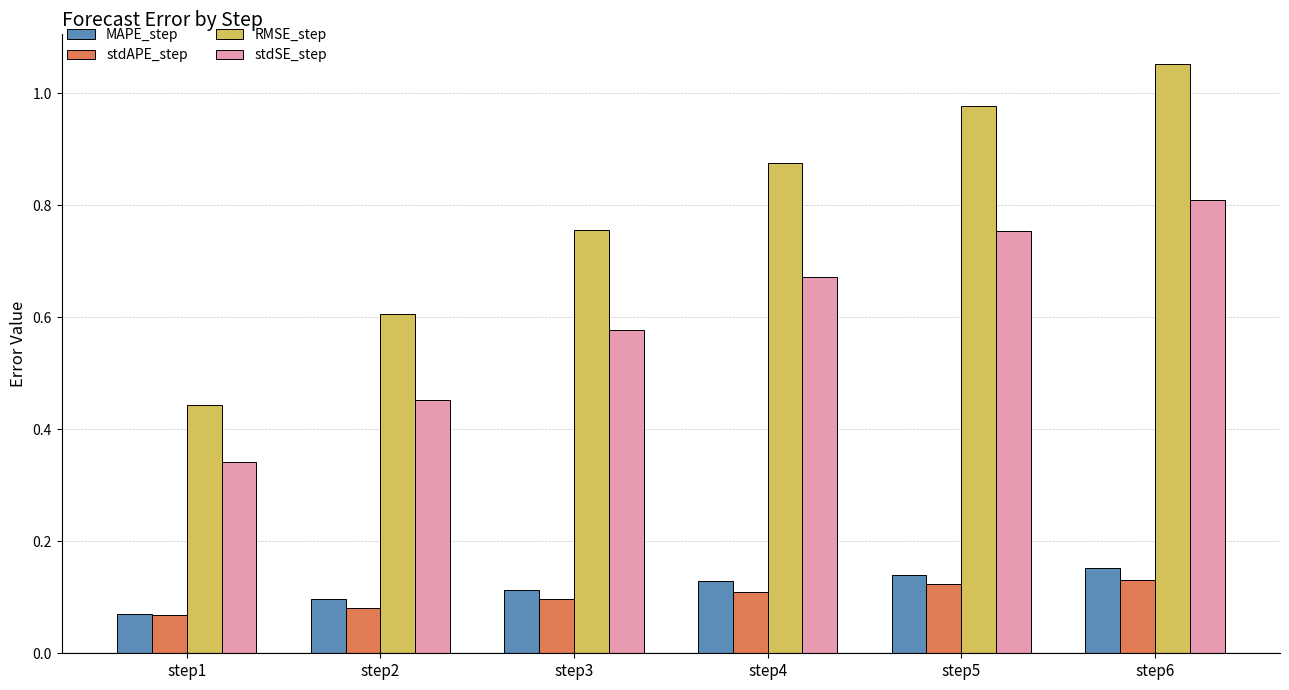

Count the number of categories in the chart.

6